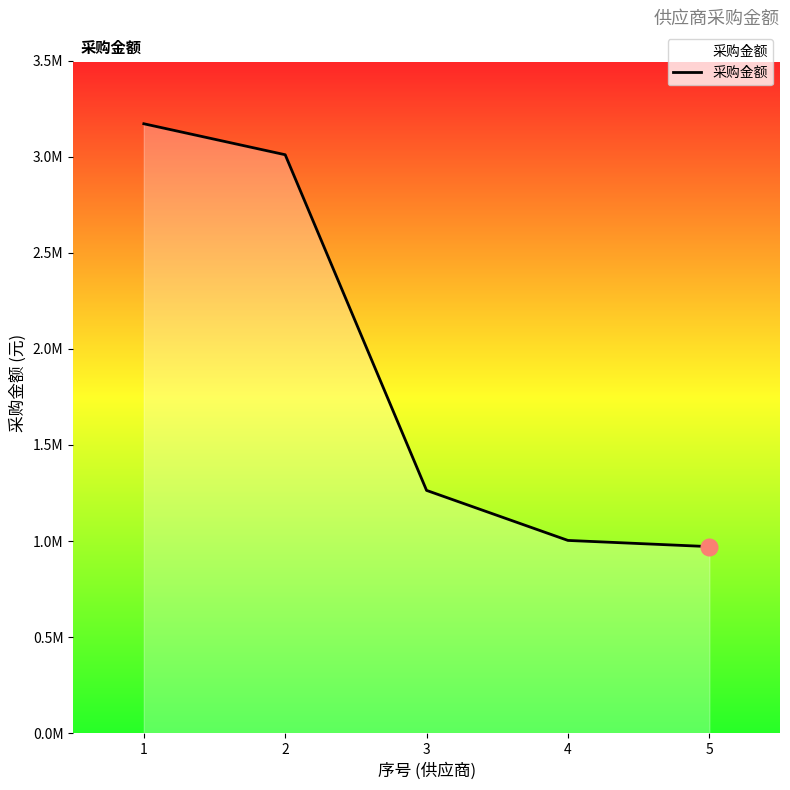

What is the sum of all values?

9419103.0